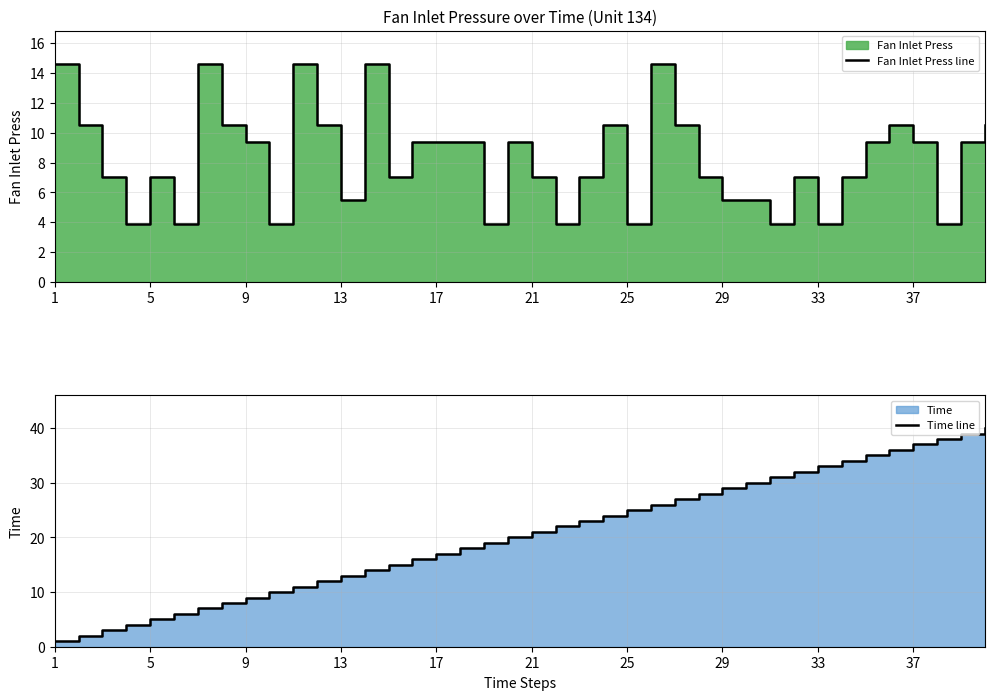

Reading left to right, what are all the values shown in this chart?

Fan Inlet Press line: 14.6	10.5	7.0	3.9	7.0	3.9	14.6	10.5	9.3	3.9	14.6	10.5	5.5	14.6	7.0	9.3	9.3	9.3	3.9	9.3	7.0	3.9	7.0	10.5	3.9	14.6	10.5	7.0	5.5	5.5	3.9	7.0	3.9	7.0	9.3	10.5	9.3	3.9	9.3	10.5
Time line: 1.0	2.0	3.0	4.0	5.0	6.0	7.0	8.0	9.0	10.0	11.0	12.0	13.0	14.0	15.0	16.0	17.0	18.0	19.0	20.0	21.0	22.0	23.0	24.0	25.0	26.0	27.0	28.0	29.0	30.0	31.0	32.0	33.0	34.0	35.0	36.0	37.0	38.0	39.0	40.0